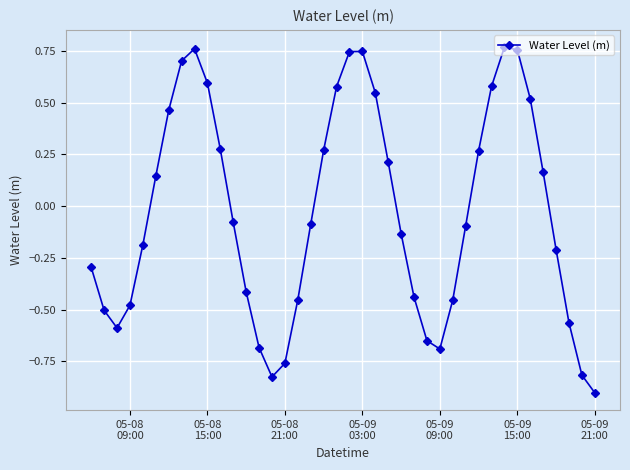

What is the sum of all values?

-1.2